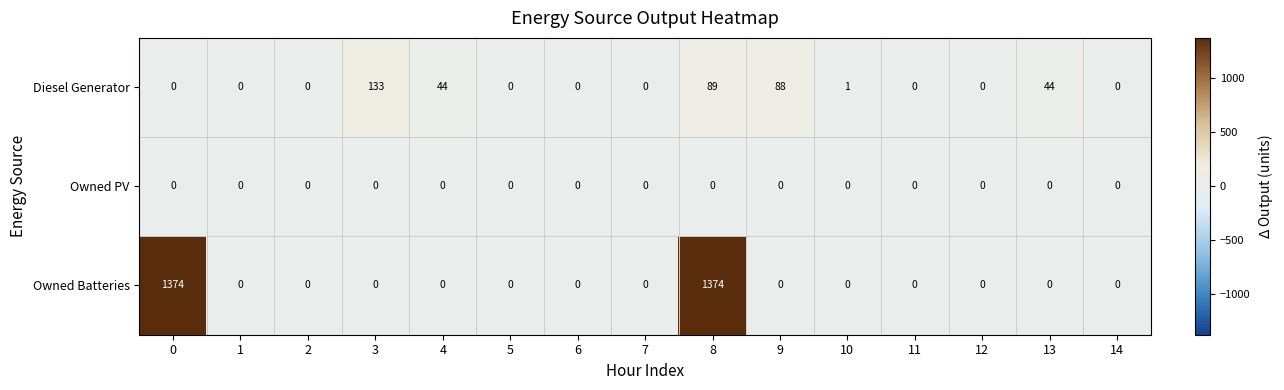

How many categories are shown in the chart?

15